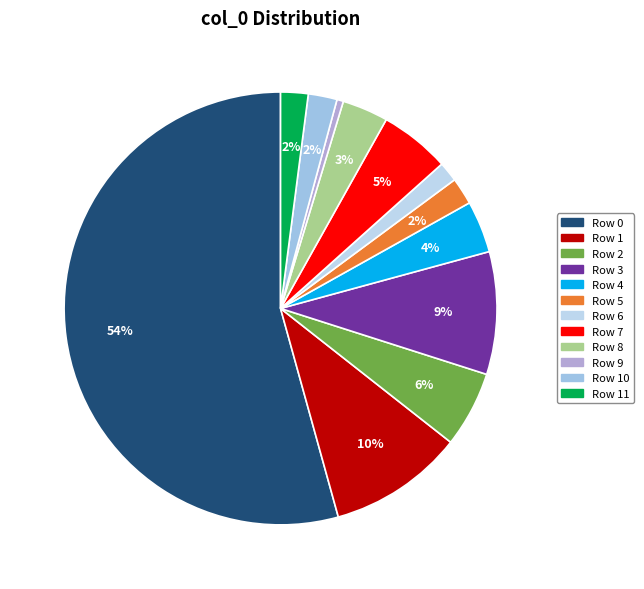

To the nearest percent, what percentage of the pie is Row 1?

10%